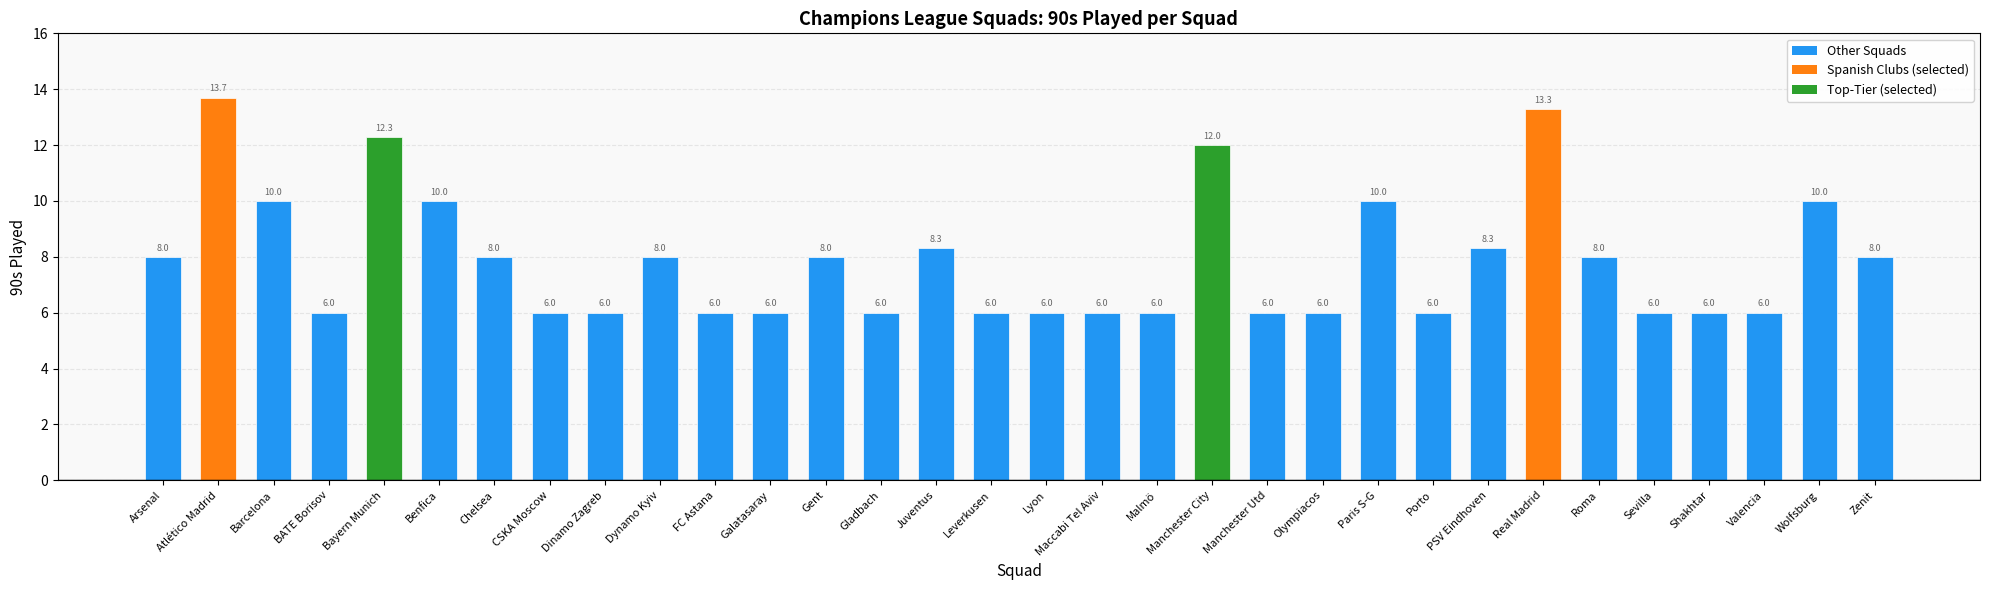

Reading left to right, transcribe all the data shown in this chart.

Arsenal=8.0	Atlético Madrid=13.7	Barcelona=10.0	BATE Borisov=6.0	Bayern Munich=12.3	Benfica=10.0	Chelsea=8.0	CSKA Moscow=6.0	Dinamo Zagreb=6.0	Dynamo Kyiv=8.0	FC Astana=6.0	Galatasaray=6.0	Gent=8.0	Gladbach=6.0	Juventus=8.3	Leverkusen=6.0	Lyon=6.0	Maccabi Tel Aviv=6.0	Malmö=6.0	Manchester City=12.0	Manchester Utd=6.0	Olympiacos=6.0	Paris S-G=10.0	Porto=6.0	PSV Eindhoven=8.3	Real Madrid=13.3	Roma=8.0	Sevilla=6.0	Shakhtar=6.0	Valencia=6.0	Wolfsburg=10.0	Zenit=8.0